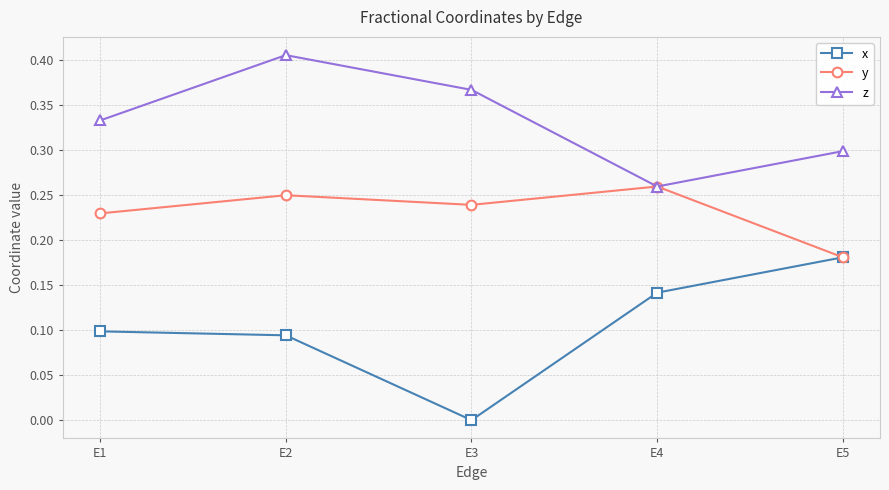

Rank the categories by y value from highest to lowest.

E4, E2, E3, E1, E5